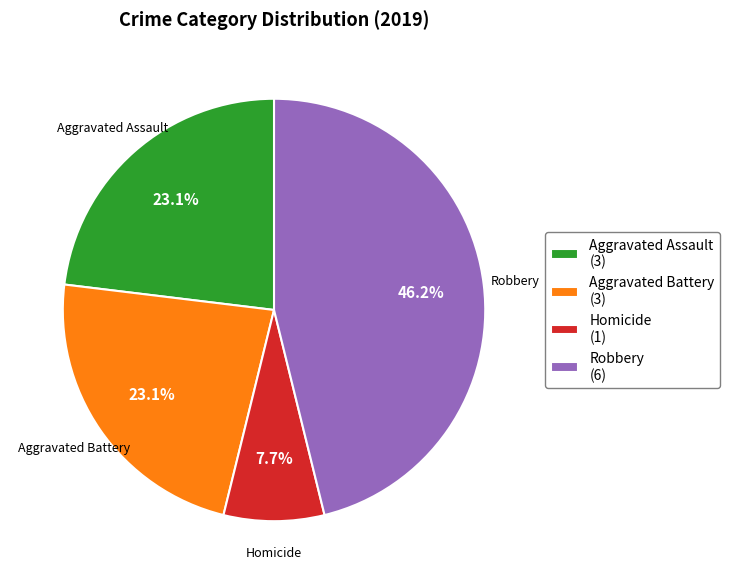

Does Aggravated Battery (3) represent more than half of the total?

No